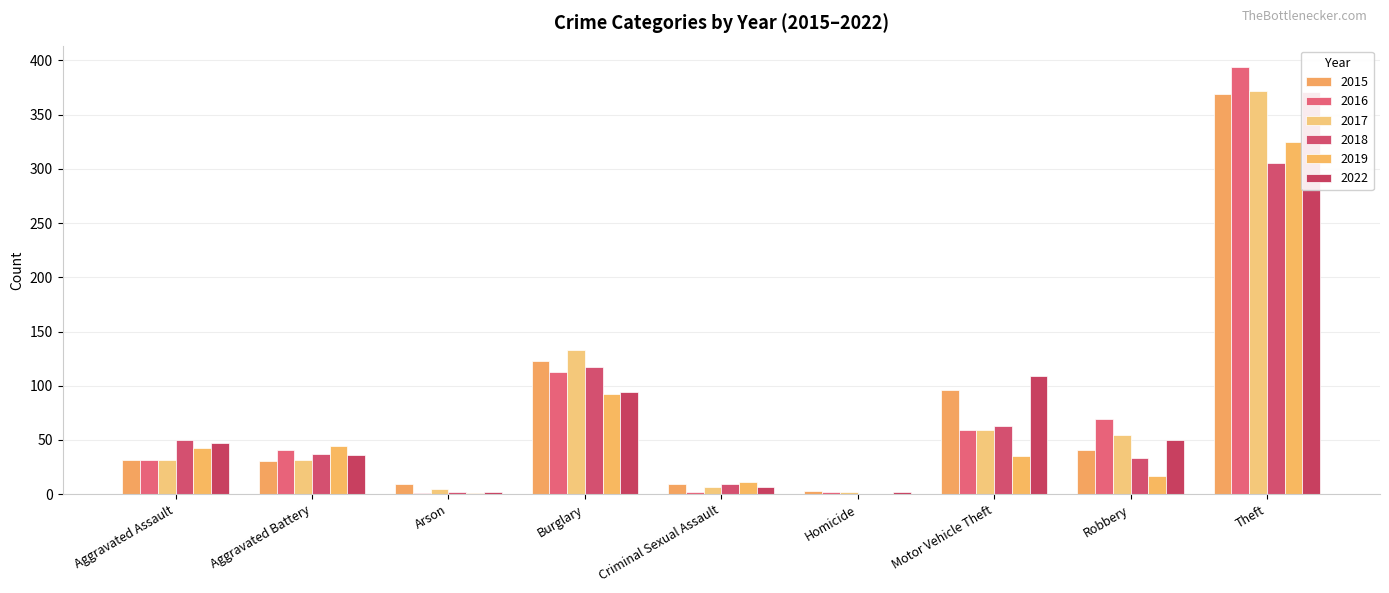

What is the total value across all series at Robbery?

265